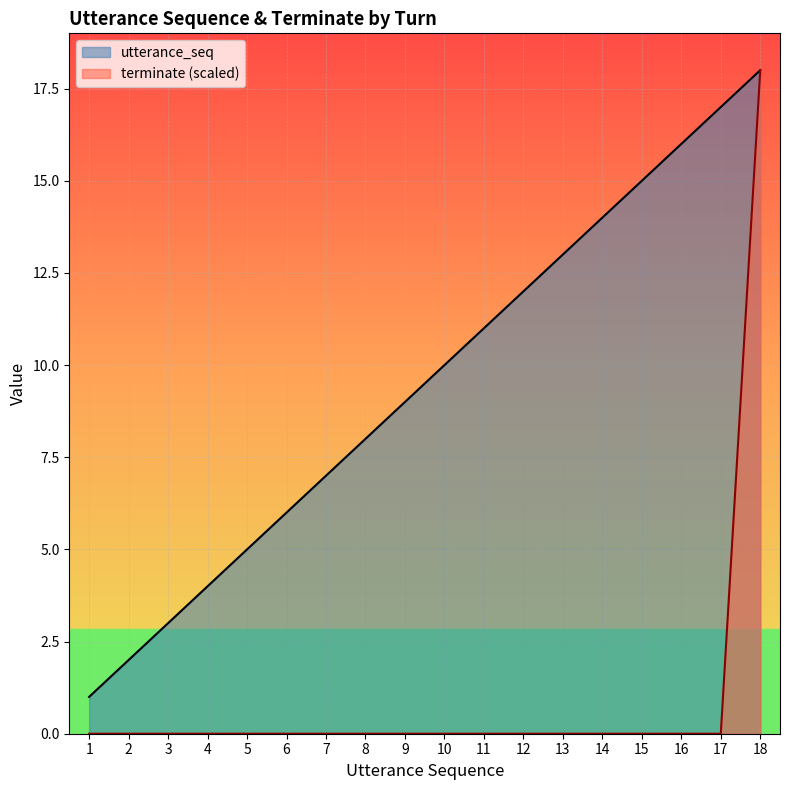

What is the spread (max minus min) of values at 7?

7